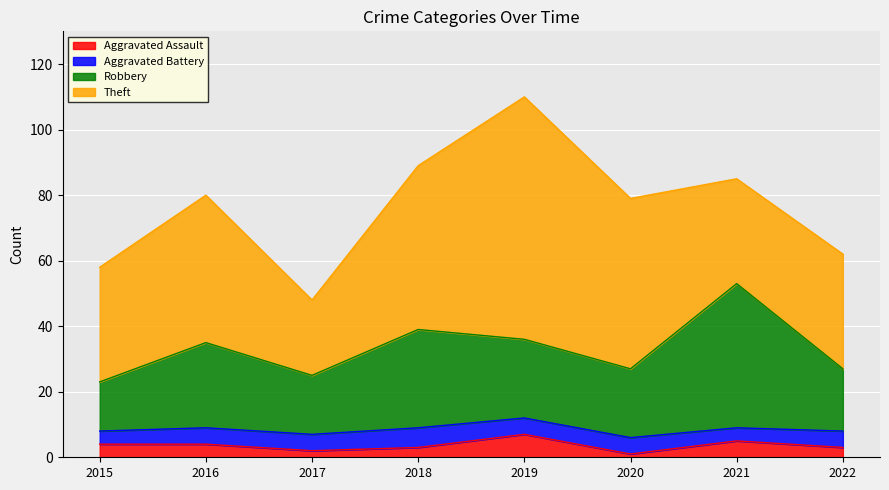

What is the highest value of the Aggravated Assault series?

7